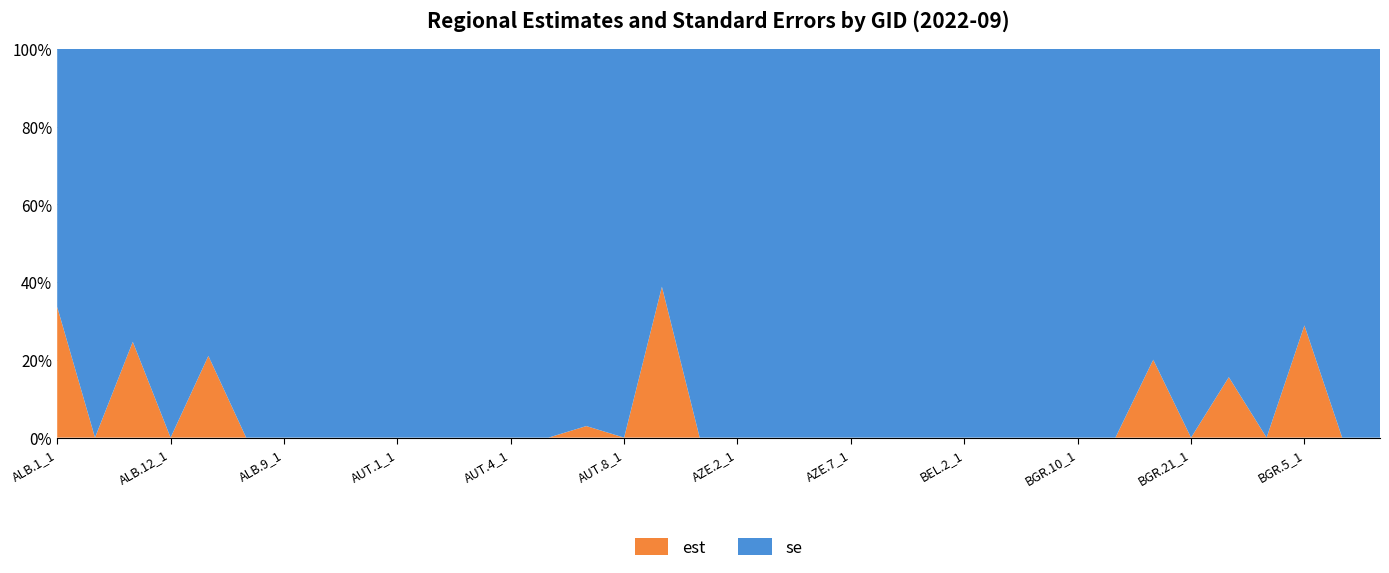

Reading left to right, list all the values displayed in this chart.

est: 0.2	0.0	0.1	0.0	0.1	0.0	0.0	0.0	0.0	0.0	0.0	0.0	0.0	0.0	0.0	0.0	0.3	0.0	0.0	0.0	0.0	0.0	0.0	0.0	0.0	0.0	0.0	0.0	0.0	0.1	0.0	0.1	0.0	0.1	0.0	0.0
se: 0.4	0.3	0.3	0.2	0.2	0.3	0.3	0.3	0.3	0.3	0.2	0.3	0.3	0.3	0.4	0.3	0.5	0.4	0.3	0.3	0.3	0.3	0.3	0.3	0.3	0.3	0.3	0.3	0.2	0.4	0.3	0.3	0.5	0.3	0.4	0.3